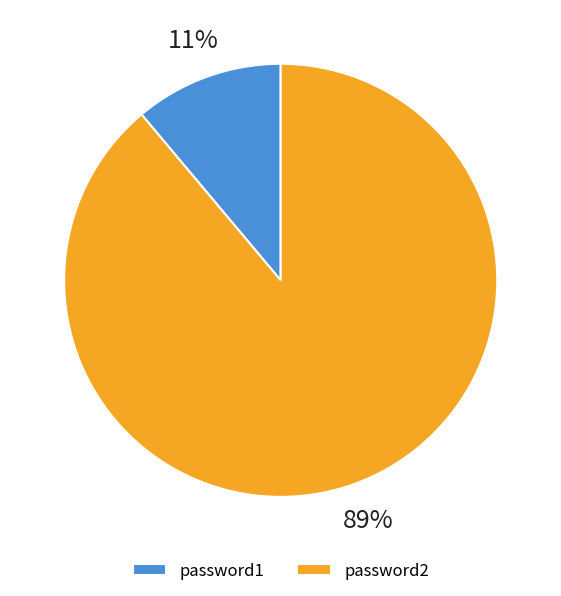

What is the ratio of the value at password1 to the value at password2?

0.1